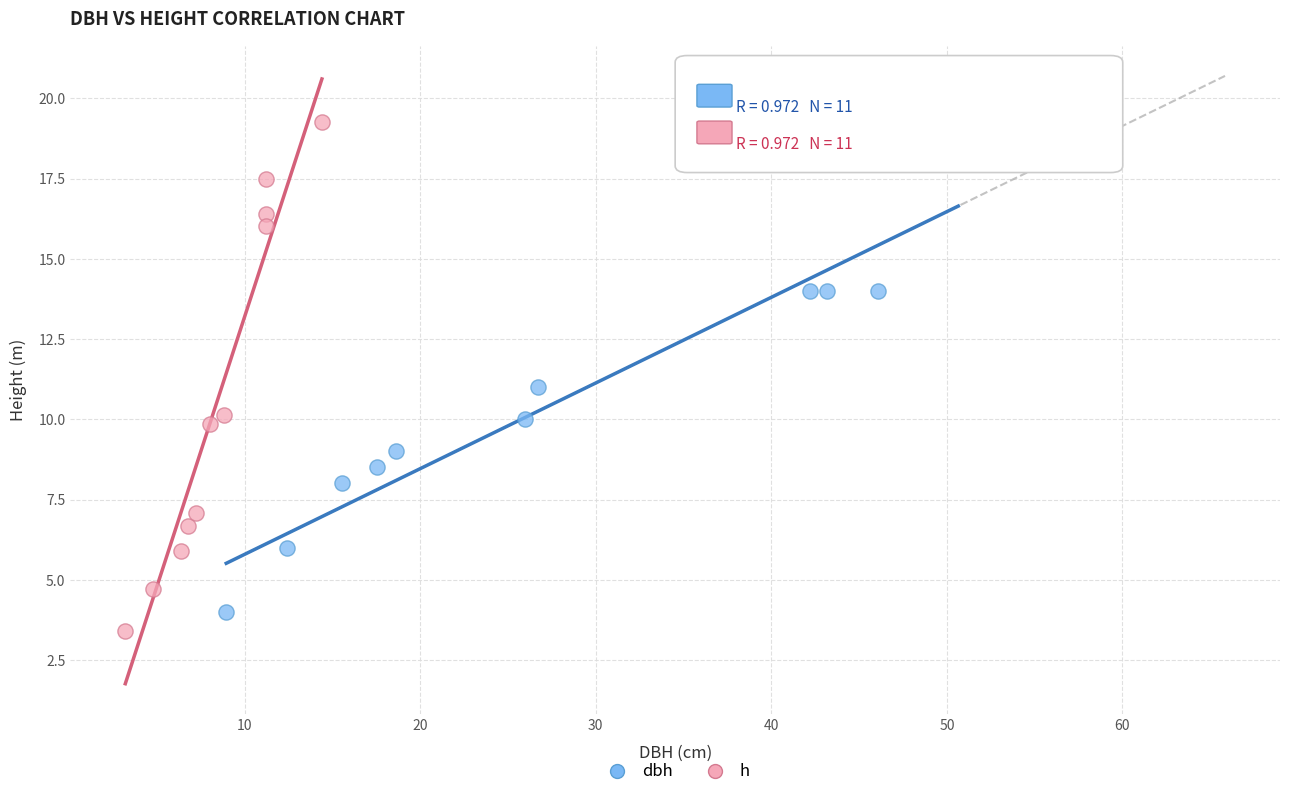

Which series has the widest spread of Y values?

h